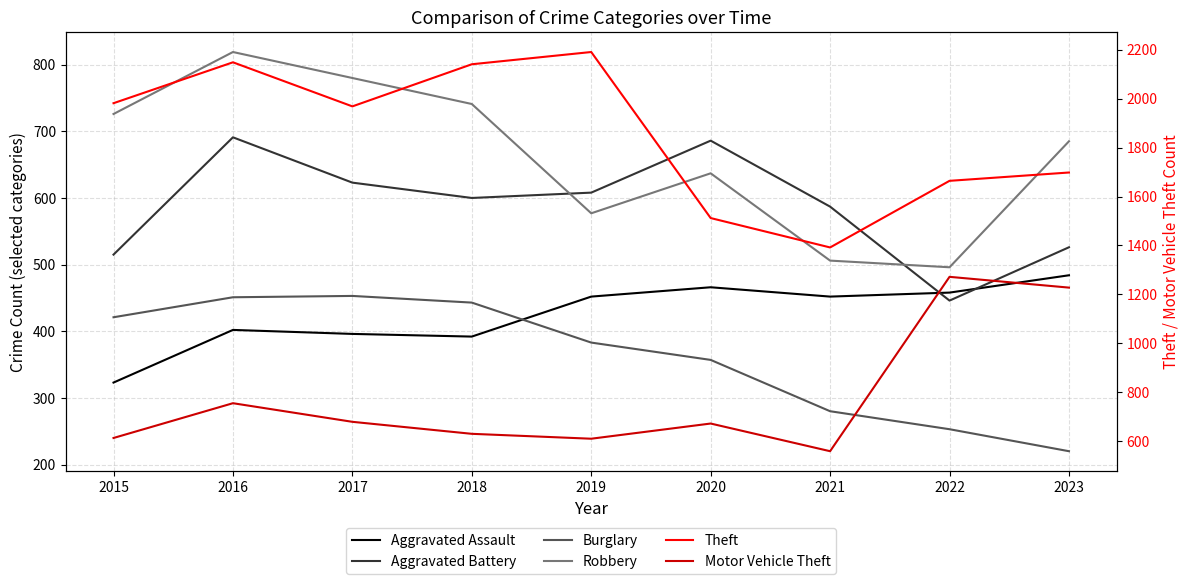

Between 2019 and 2020, which series saw the biggest shift?

Theft